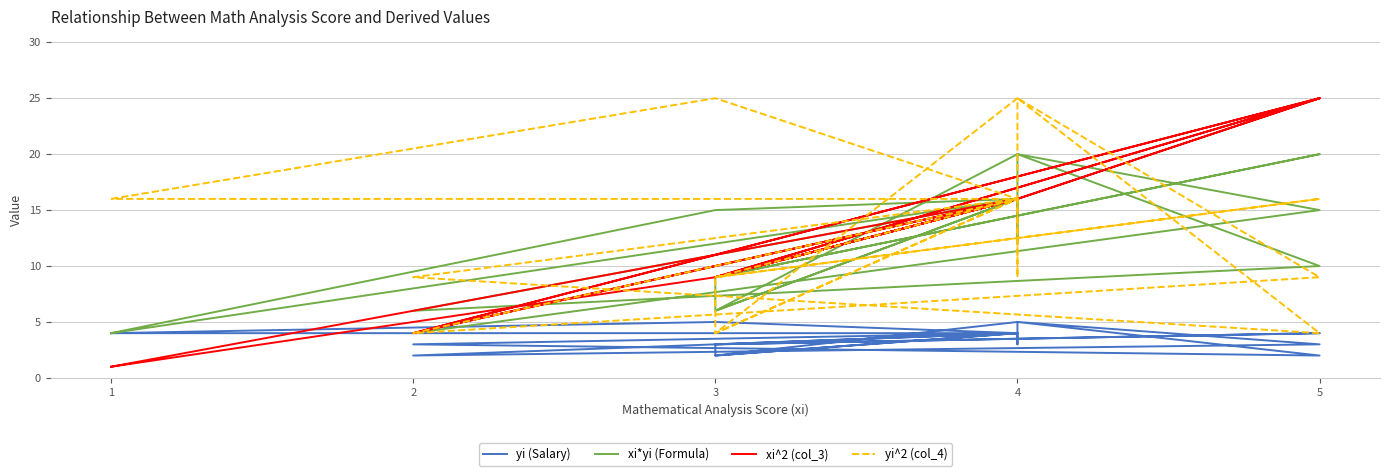

Which series has the largest range (max minus min)?

xi^2 (col_3)